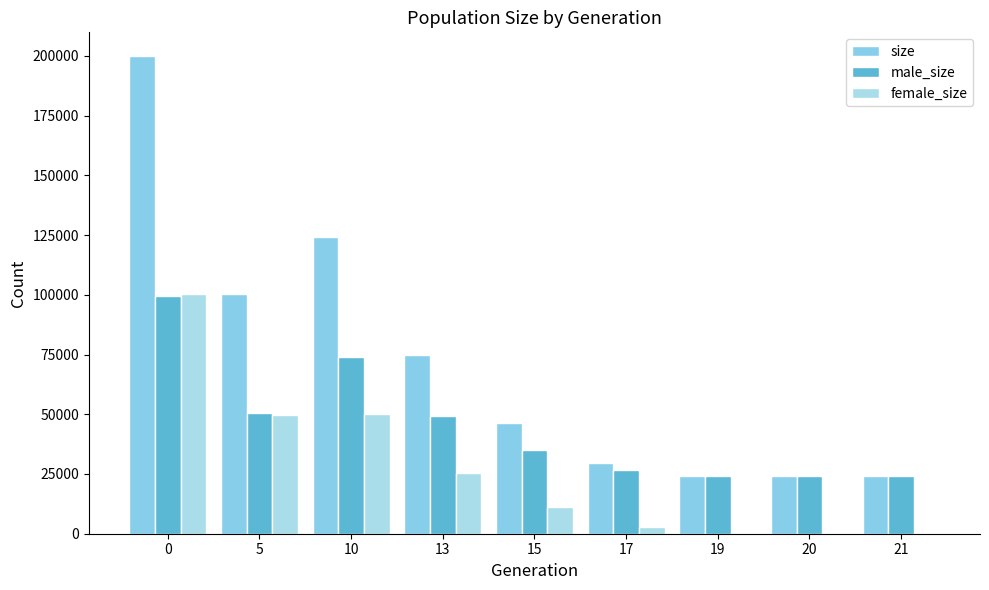

How many groups of bars are there?

9